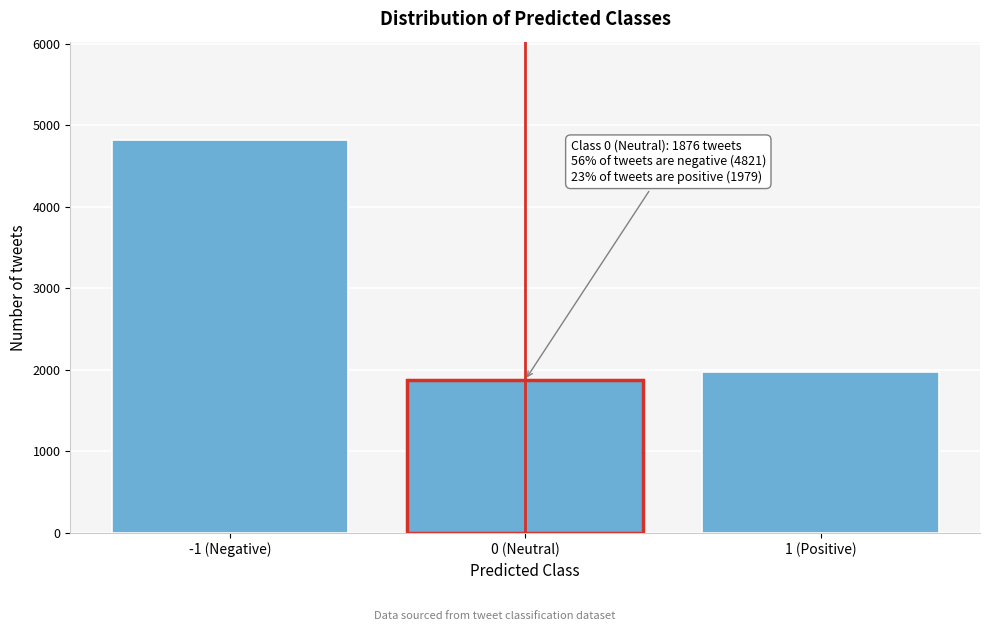

Reading left to right, what are all the values shown in this chart?

-1 (Negative)=4821	0 (Neutral)=1876	1 (Positive)=1979